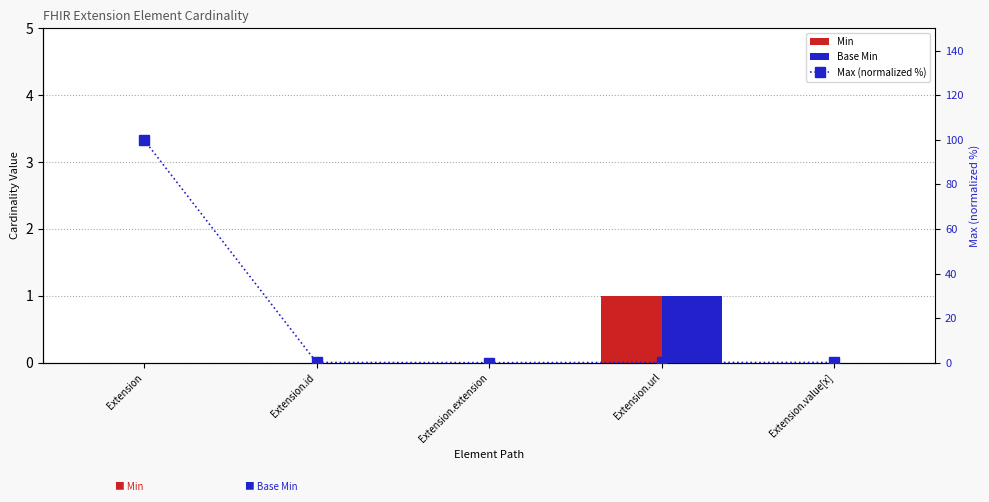

Is the value of Min at Extension.url greater than the value of Base Min at Extension?

Yes